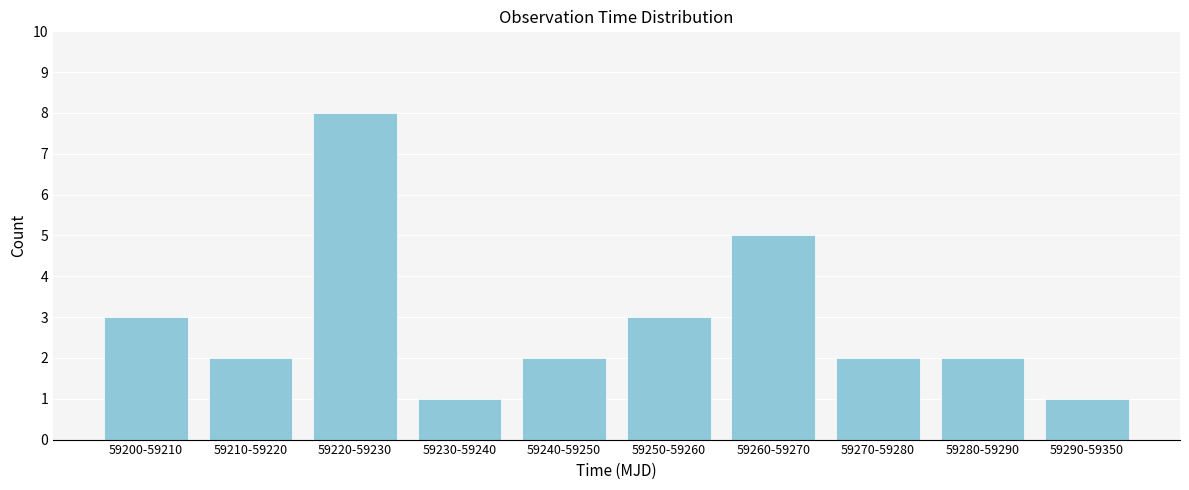

Reading left to right, transcribe all the data shown in this chart.

59200-59210=3	59210-59220=2	59220-59230=8	59230-59240=1	59240-59250=2	59250-59260=3	59260-59270=5	59270-59280=2	59280-59290=2	59290-59350=1